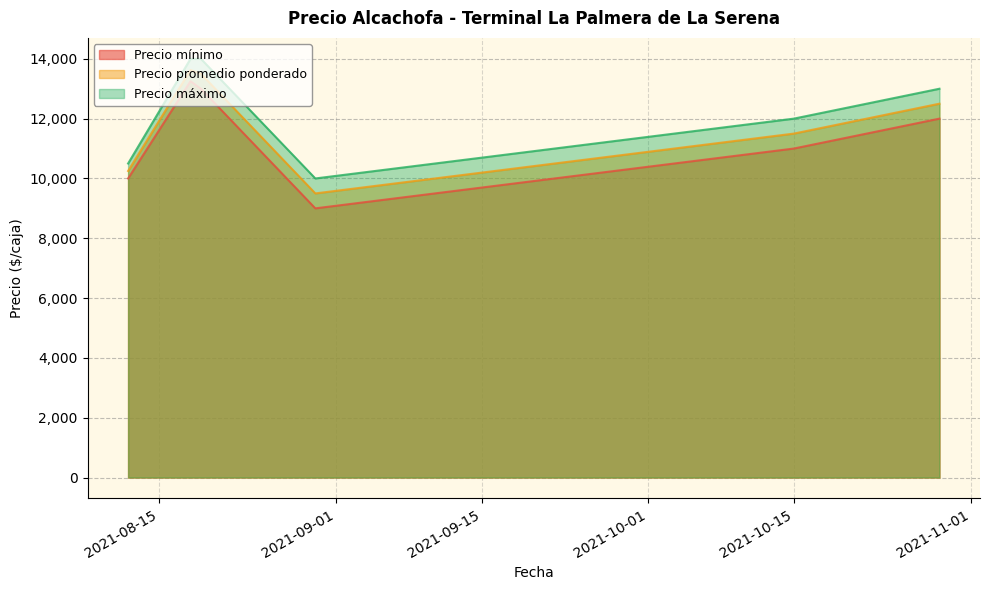

What is the lowest value of the Precio mínimo series?

9000